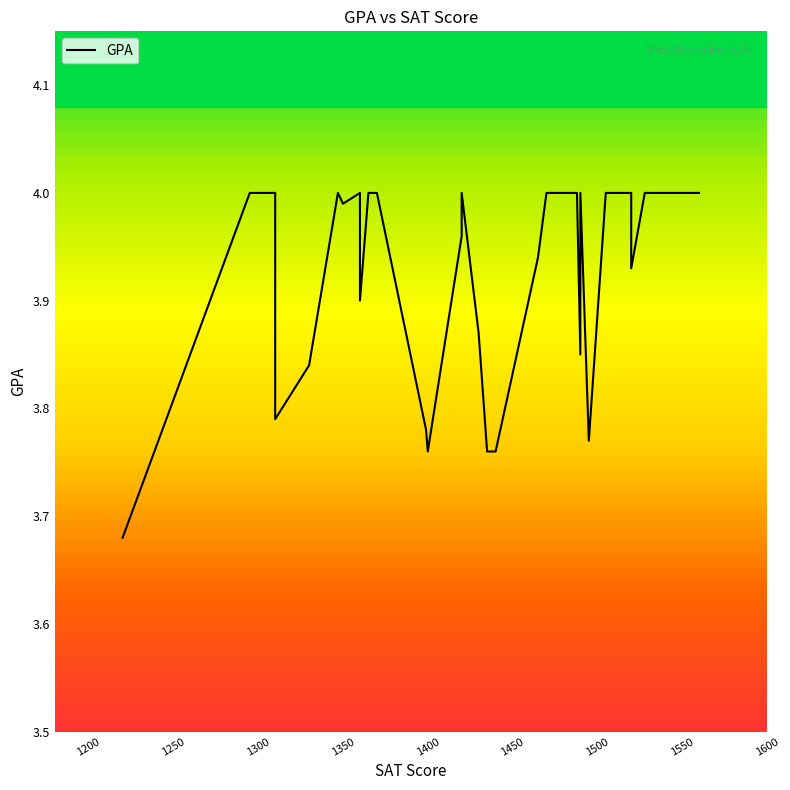

The value at 16 is 5.4. True or false?

False